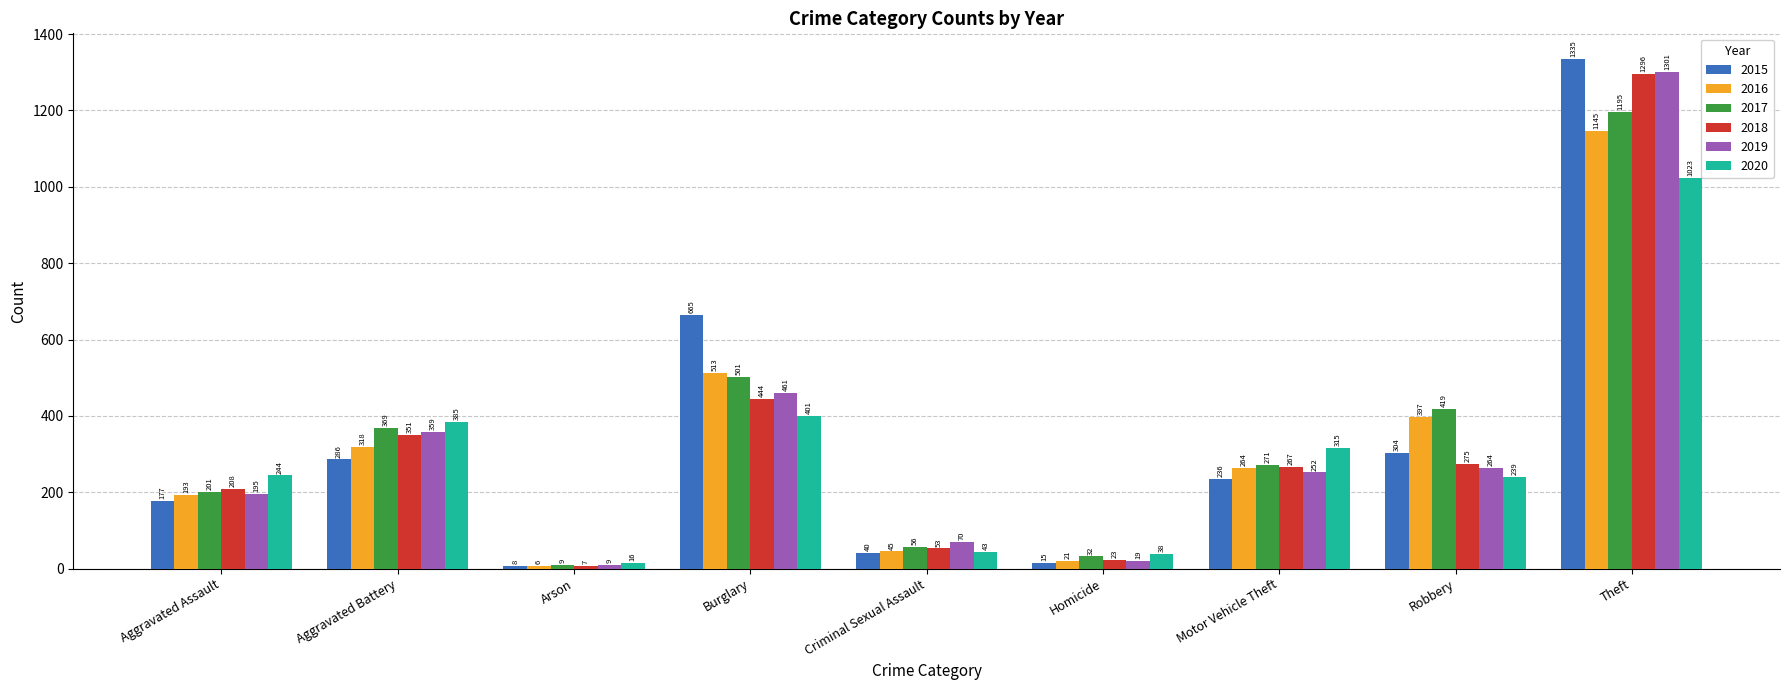

Rank the categories by 2015 value from highest to lowest.

Theft, Burglary, Robbery, Aggravated Battery, Motor Vehicle Theft, Aggravated Assault, Criminal Sexual Assault, Homicide, Arson